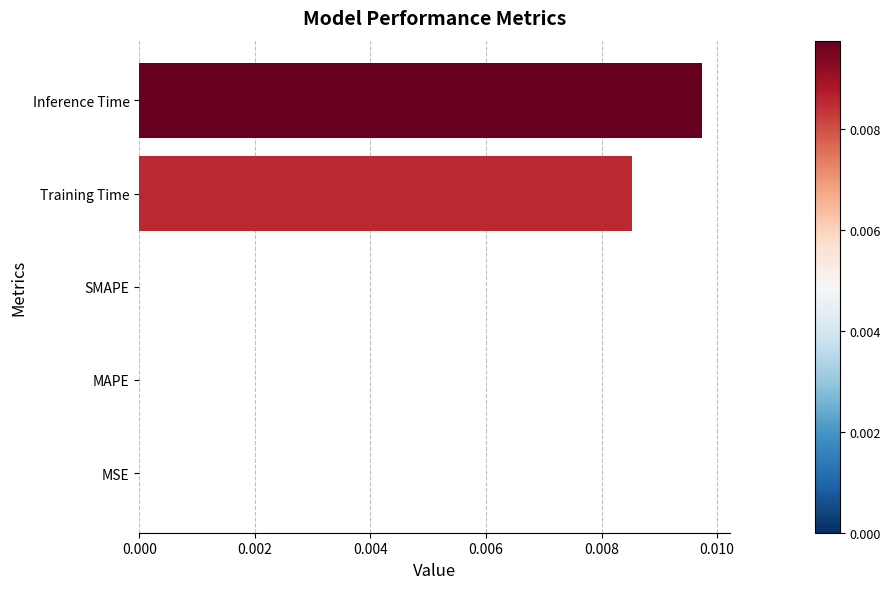

Between Training Time and MSE, which is larger?

Training Time